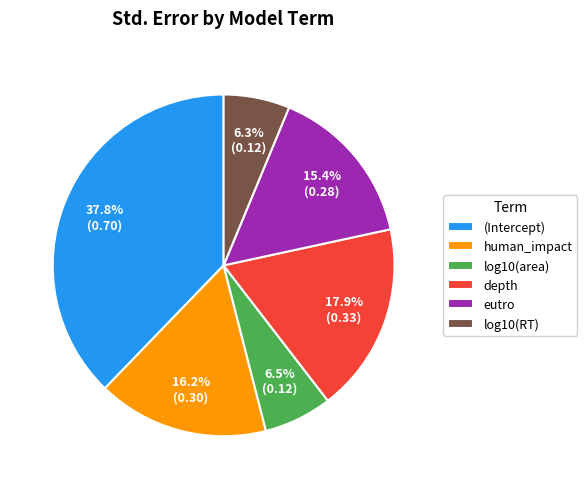

How many segments does this pie chart have?

6